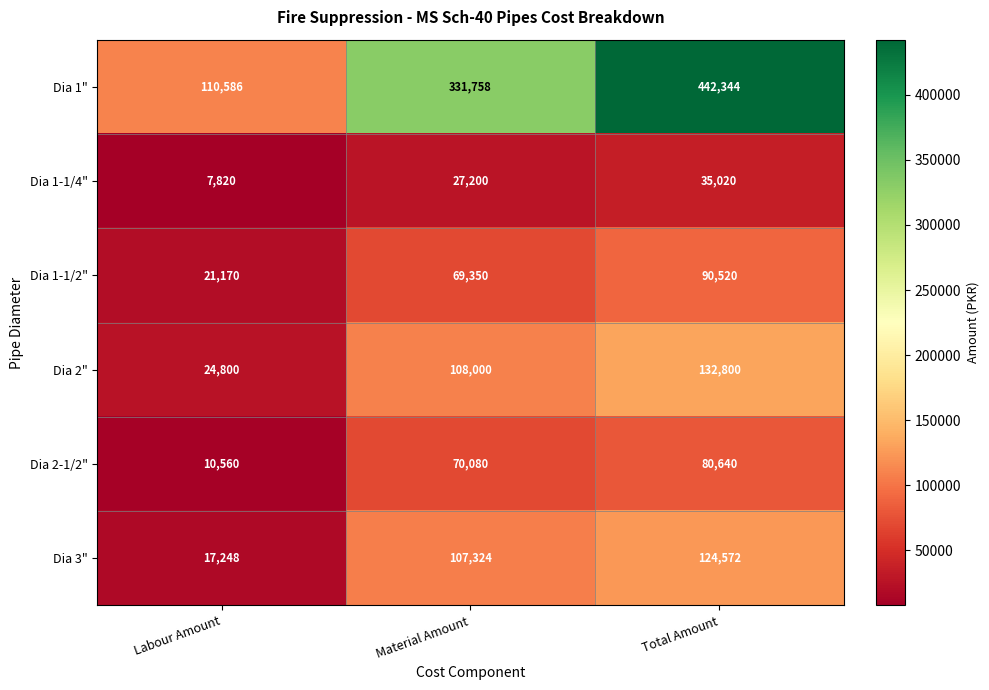

What is the minimum value for Dia 1-1/4"?

7820